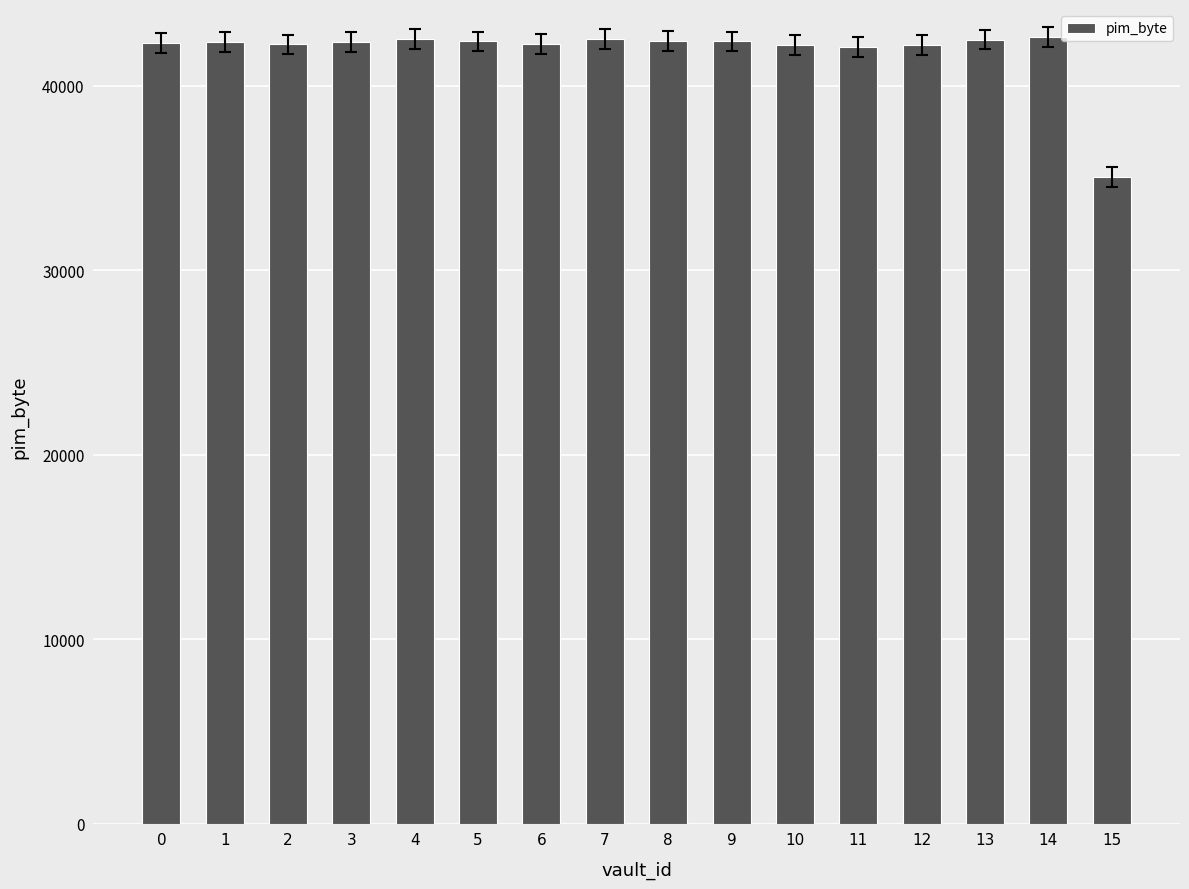

What is the ratio of the value at 11 to the value at 15?

1.2